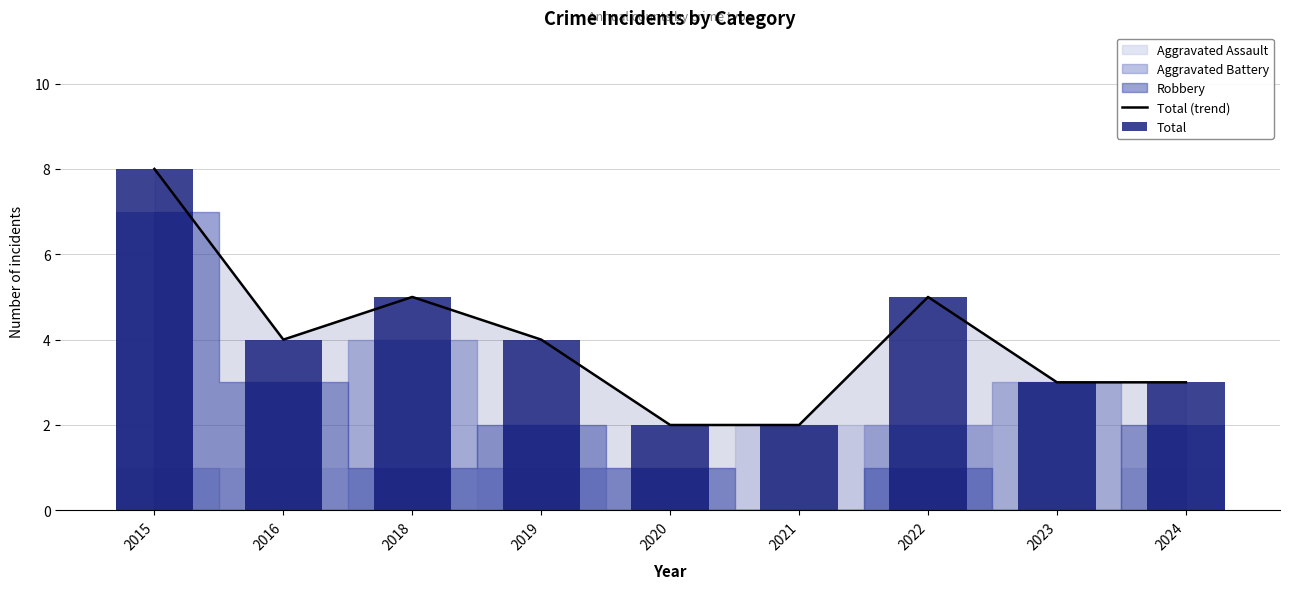

What is the average value of the Total series?

4